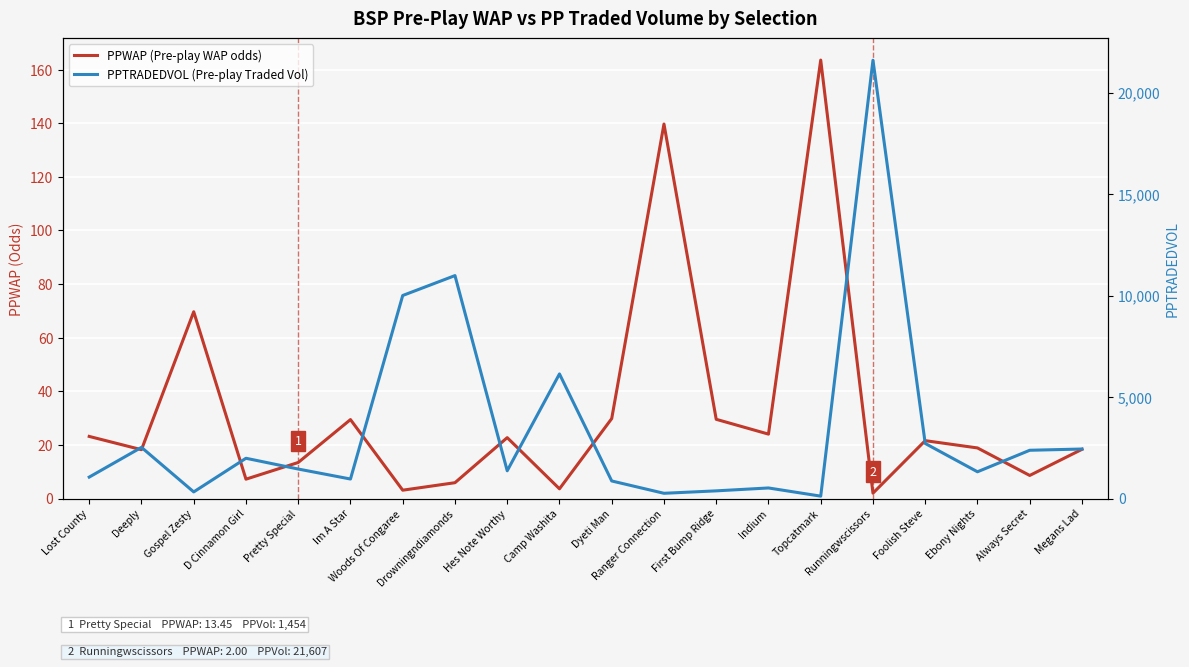

What is the sum of all PPWAP (Pre-play WAP odds) values?

652.5